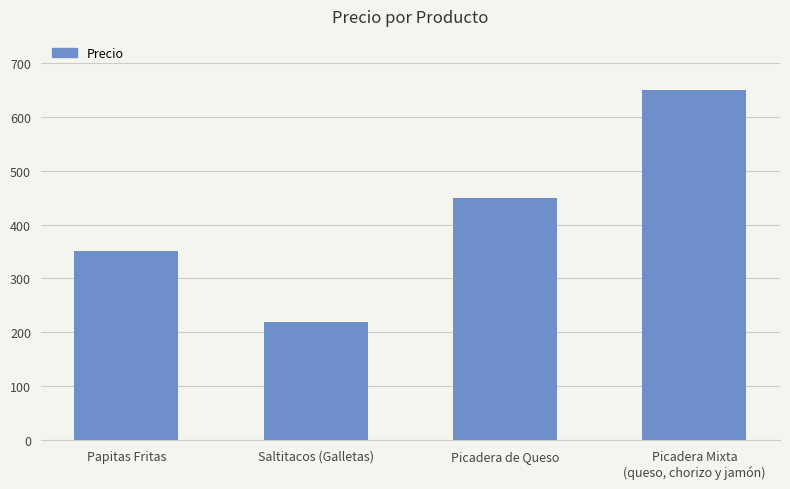

Rank the categories by value from lowest to highest.

Saltitacos (Galletas), Papitas Fritas, Picadera de Queso, Picadera Mixta
(queso, chorizo y jamón)